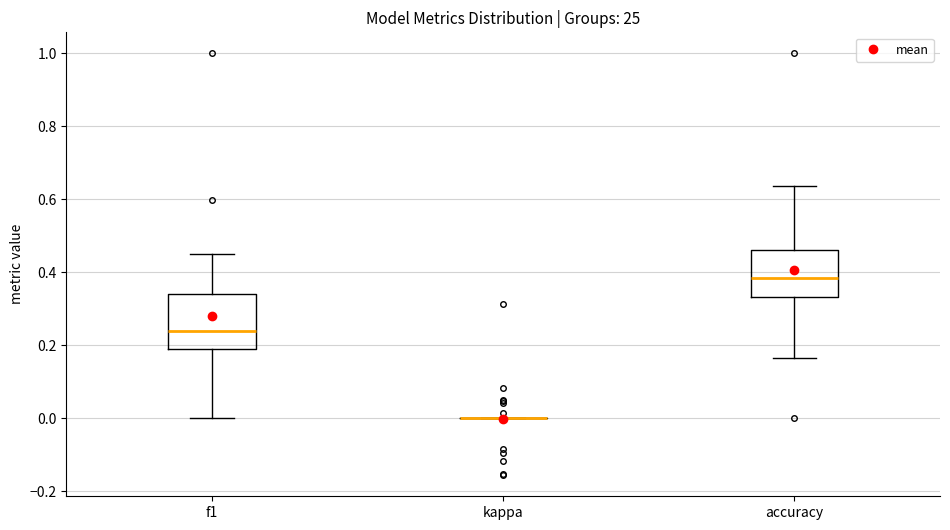

Reading left to right, transcribe this box plot: for each box, give where its median line is, the range the box spans, and where its two whiskers end, as read against the y-axis. The values are not printed on the chart, so give them approximately, as read against the axis.

f1: median 0.24, box 0.20 to 0.34, whiskers 0.00 to 0.46
kappa: box collapsed to a line at 0.00, whiskers 0.00 to 0.00
accuracy: median 0.38, box 0.34 to 0.46, whiskers 0.16 to 0.64